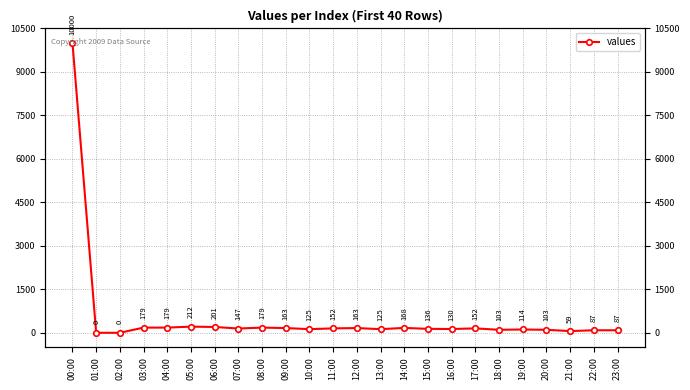

What is the difference between the values at 06:00 and 19:00?

87